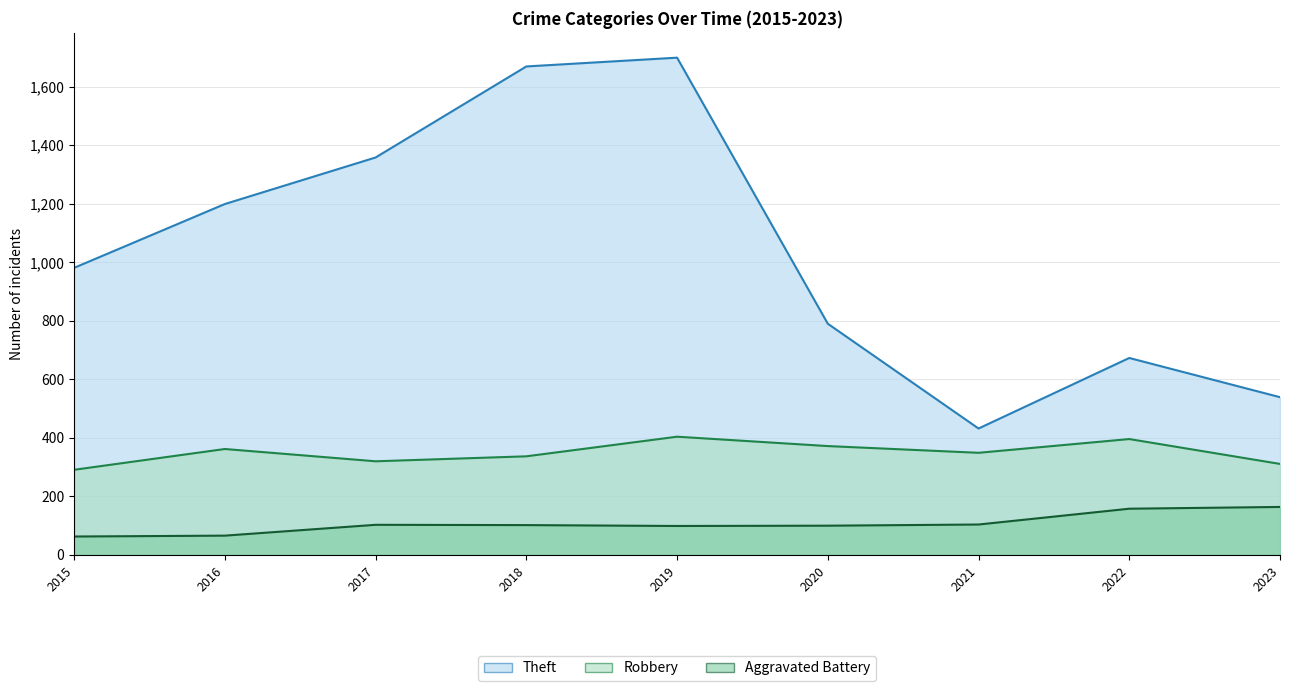

What is the difference between the Aggravated Battery values at 2019 and 2015?

36